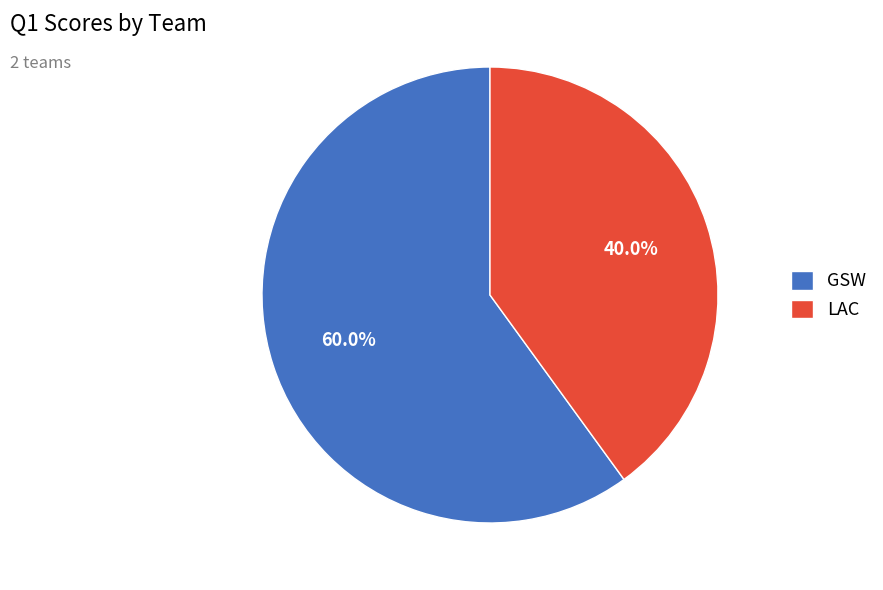

How much of the chart is everything except GSW?

40.0%